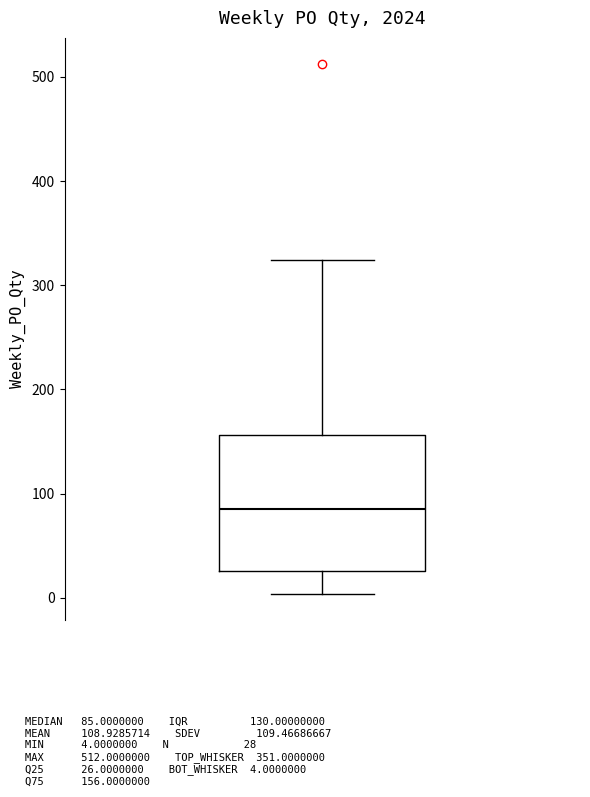

Transcribe this box plot: give where the median line is, the range the box spans, and where the two whiskers end, as read against the y-axis. The values are not printed on the chart, so give them approximately, as read against the axis.

median 90, box 30 to 160, whiskers 0 to 320